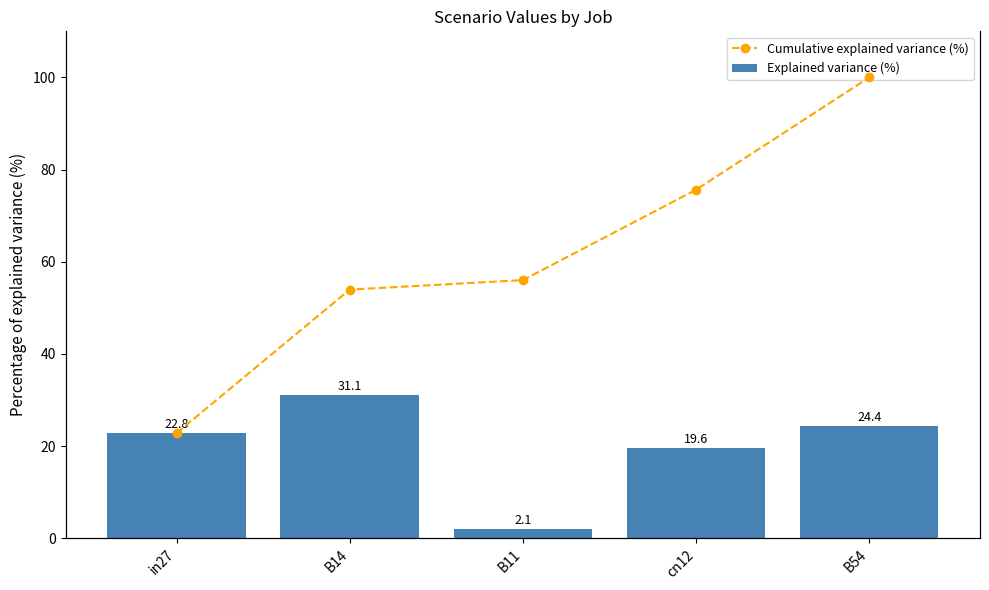

At B14, list the series in order from smallest to largest.

Explained variance (%), Cumulative explained variance (%)